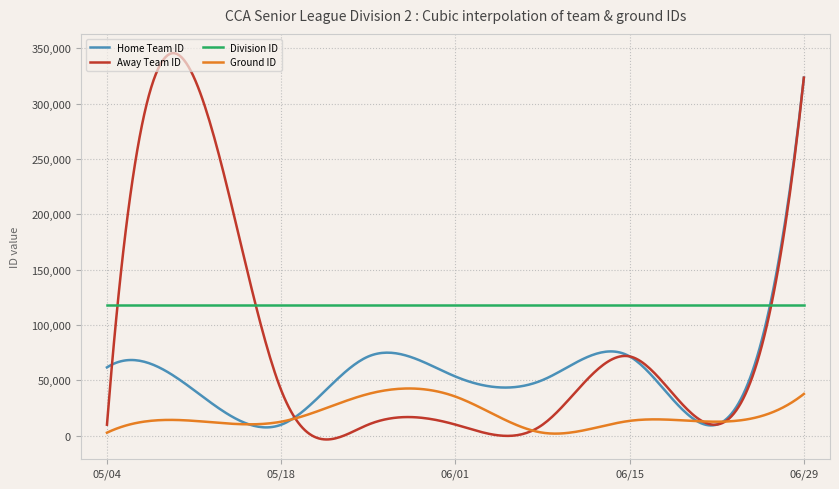

Which series has the largest total across all categories?

Division ID